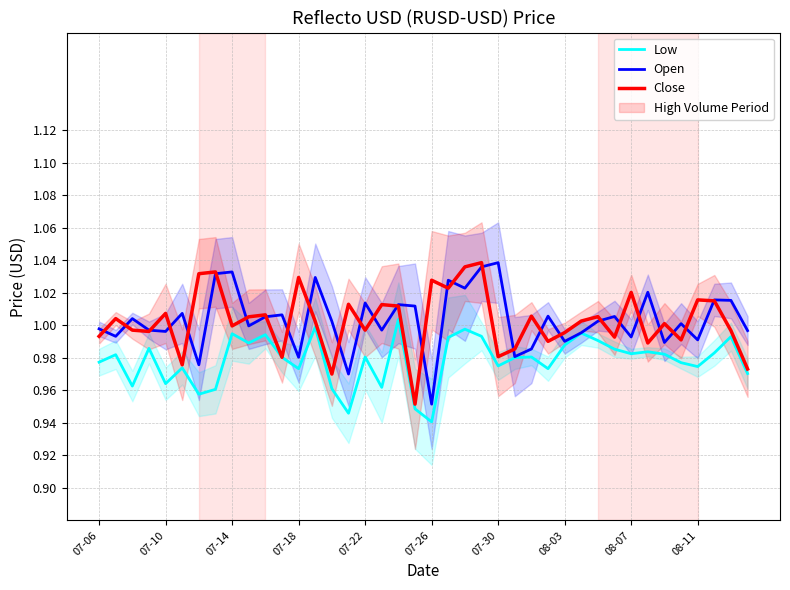

What is the maximum value for Open?

1.0